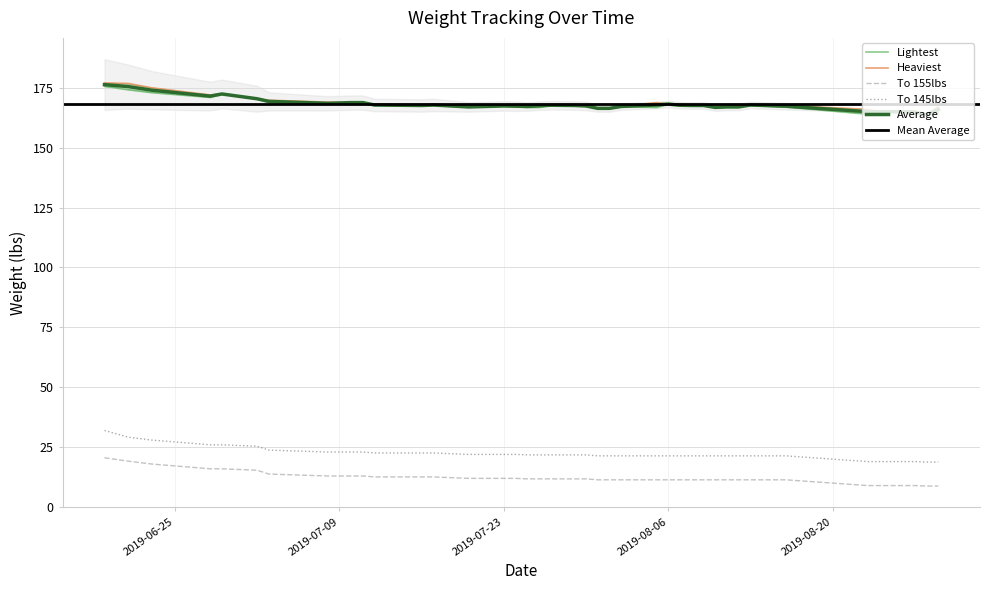

True or false: Average and To 145lbs cross at least once.

False